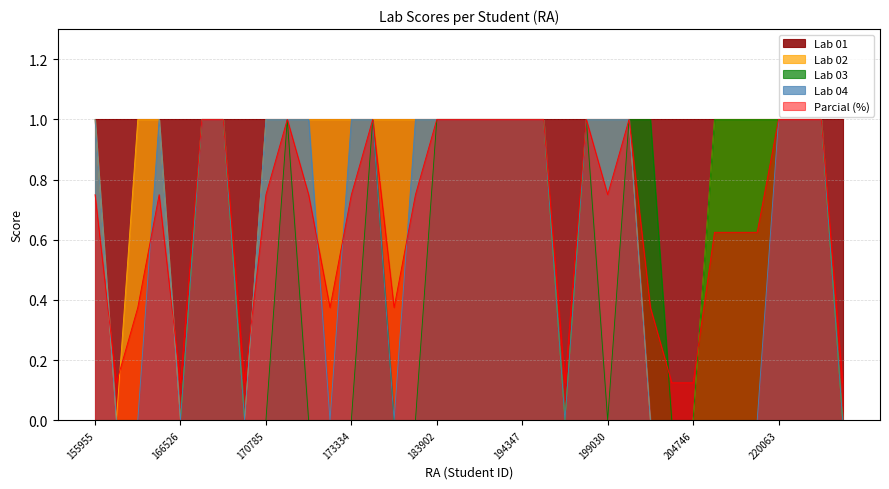

What is the maximum value shown in the chart?

1.0